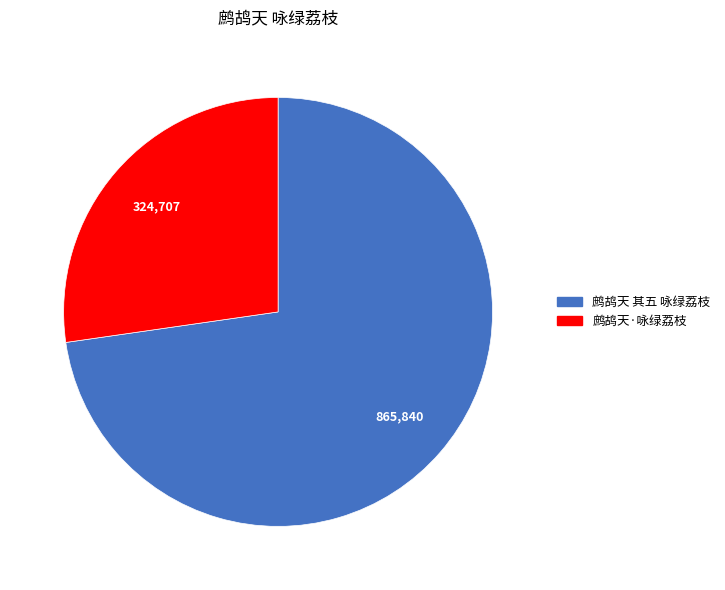

What is the largest slice in the pie chart?

鹧鸪天 其五 咏绿荔枝